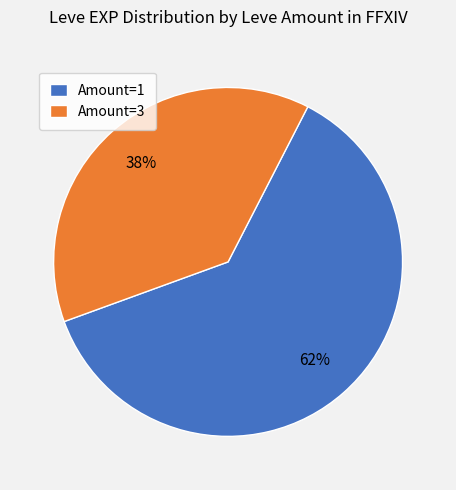

How many slices are in this pie chart?

2